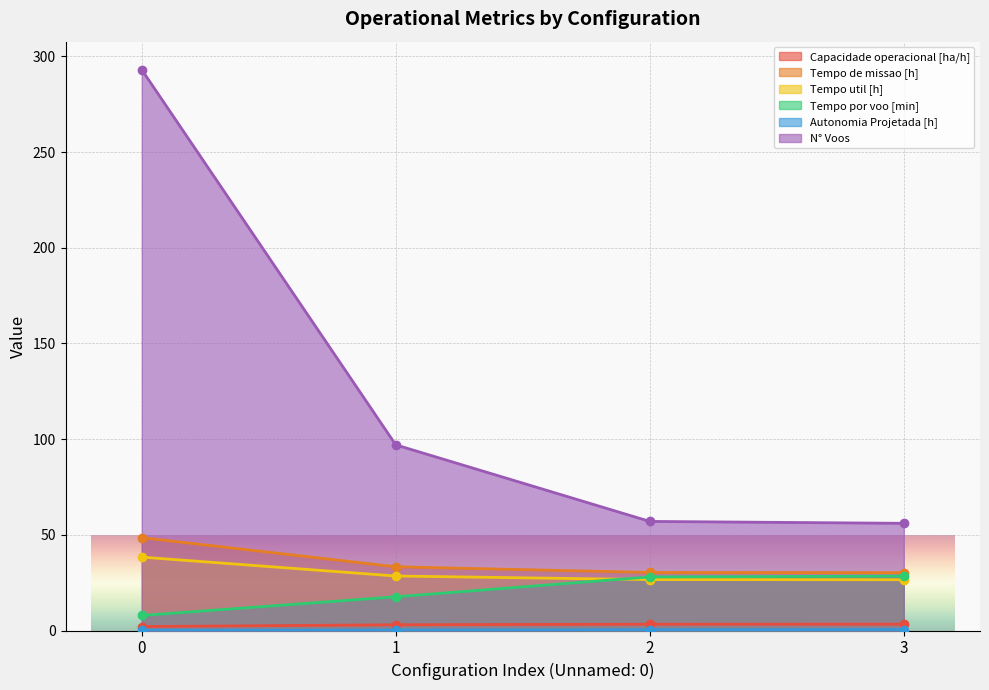

Rank the categories by Tempo util [h] value from highest to lowest.

0, 1, 2, 3